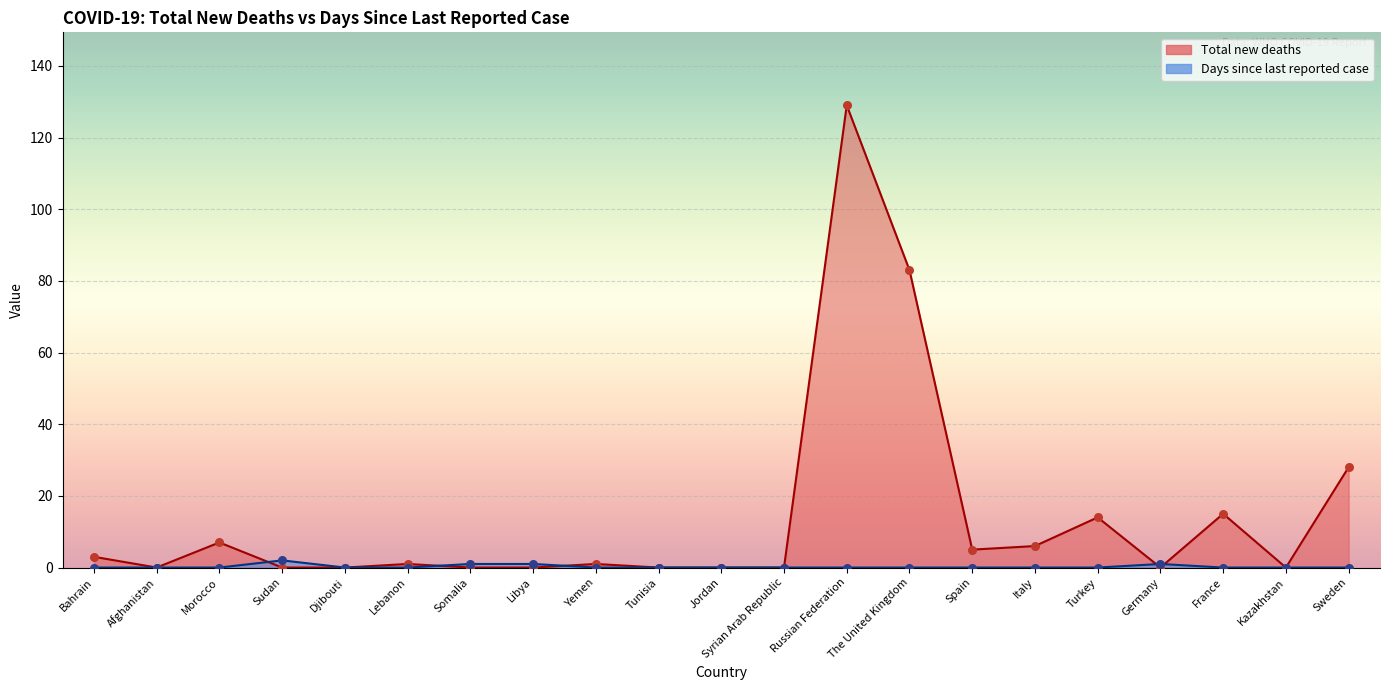

Which series contains the lowest Y value?

Total new deaths